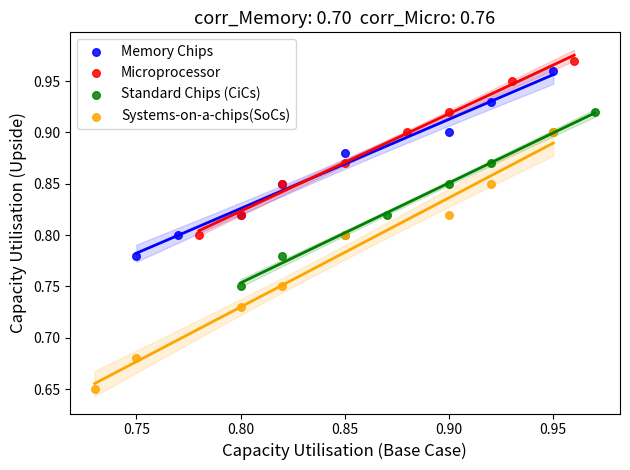

Which series contains the lowest Y value?

Systems-on-a-chips(SoCs)